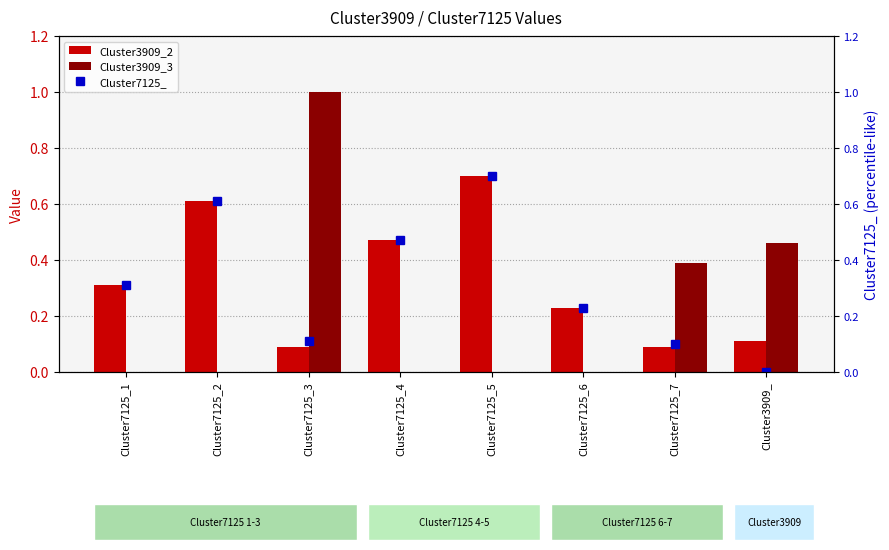

True or false: Cluster3909_3 has a value of -0.6 at Cluster7125_5.

False